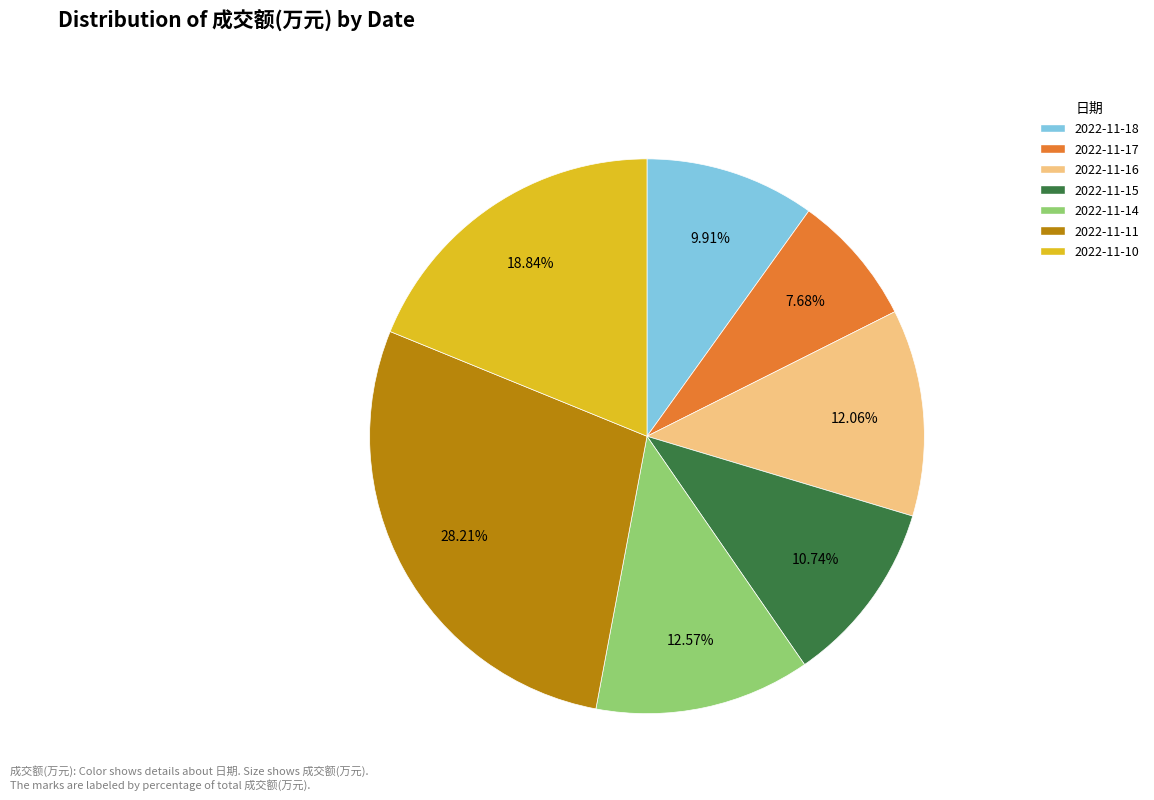

To the nearest percent, what is the difference between the largest and smallest slice percentages?

21%